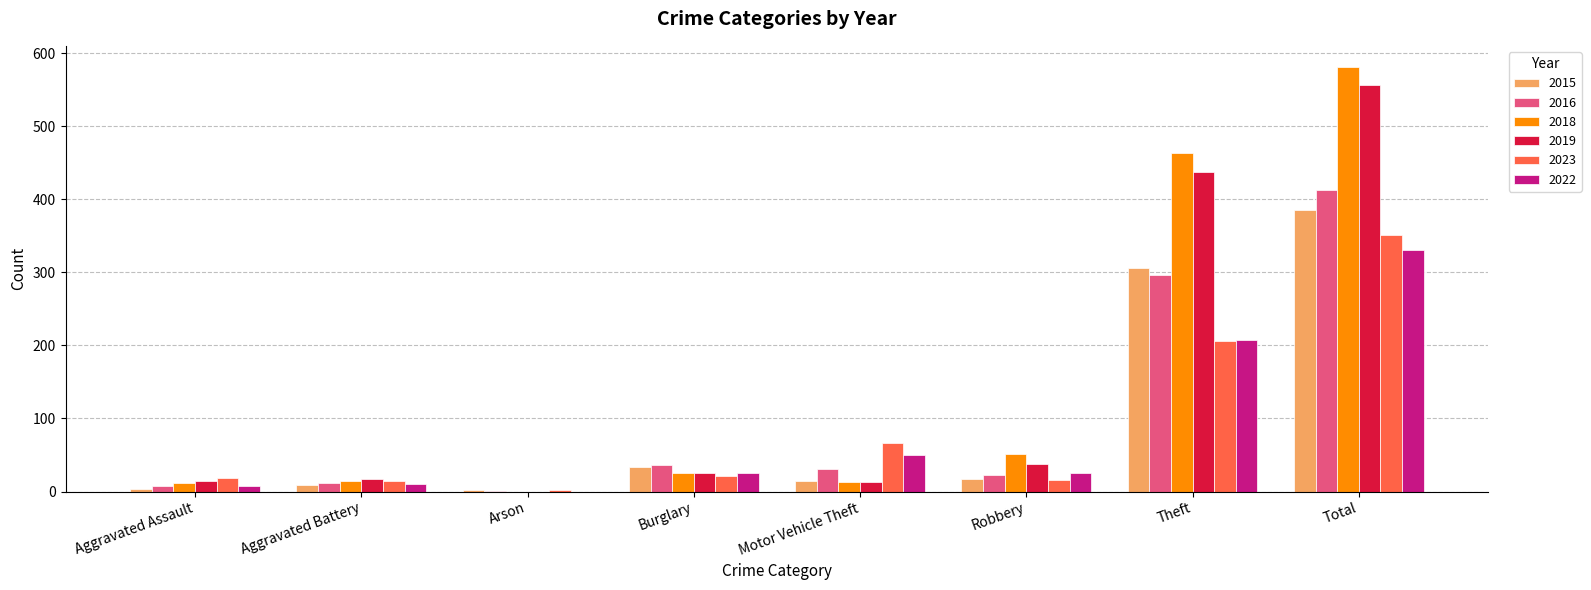

Which label corresponds to the largest value in the chart?

Total